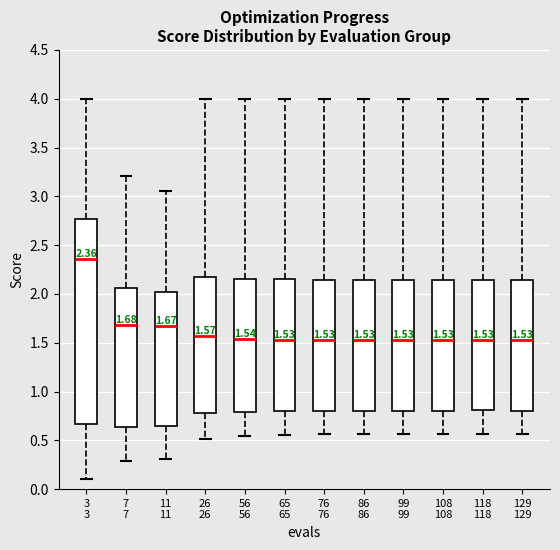

Which box is the tallest, from its lower edge to its upper edge?

3 3